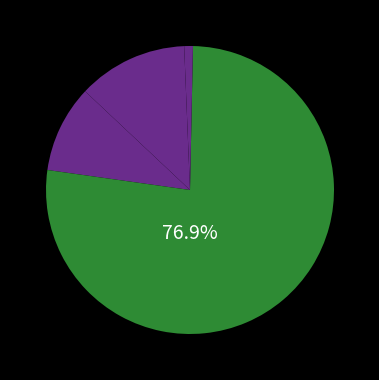

Is there a majority slice in this chart?

Yes